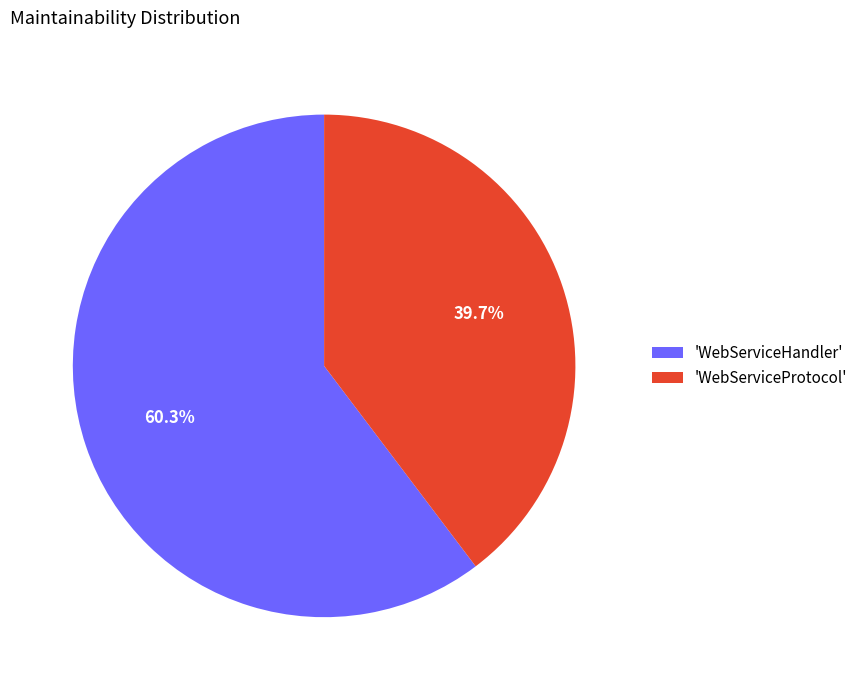

What is the smallest slice in the pie chart?

'WebServiceProtocol'